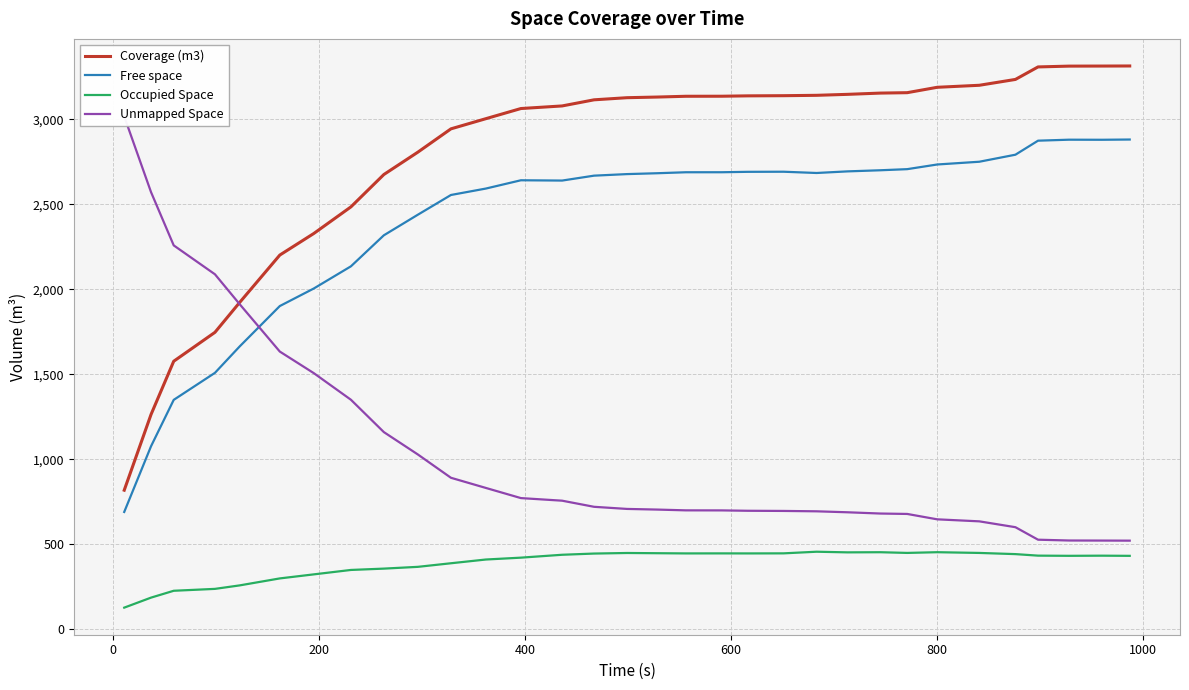

What is the lowest value of the Occupied Space series?

127.9